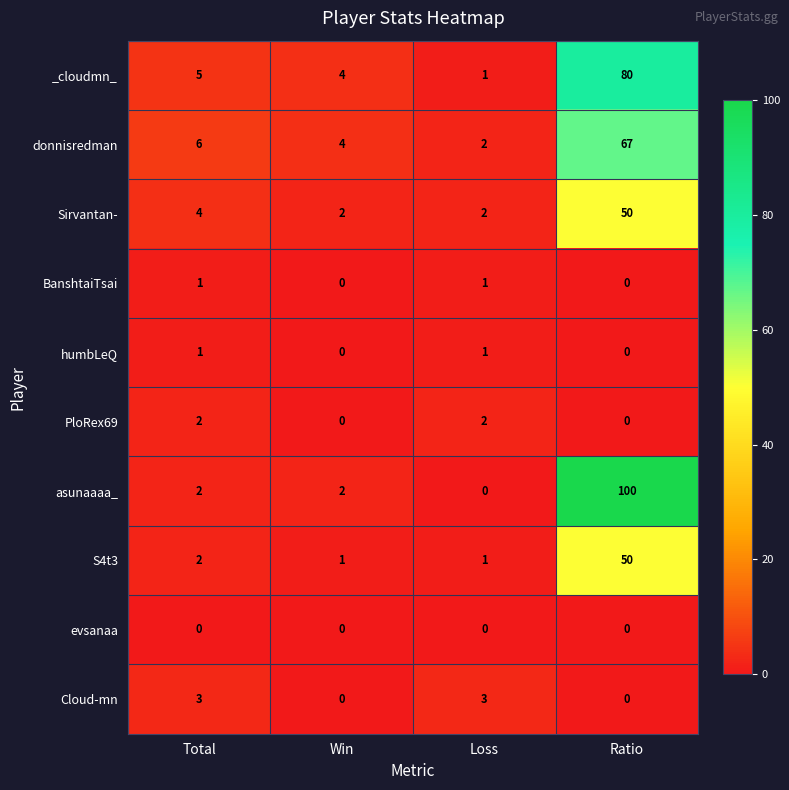

What is the average value of the asunaaaa_ series?

26